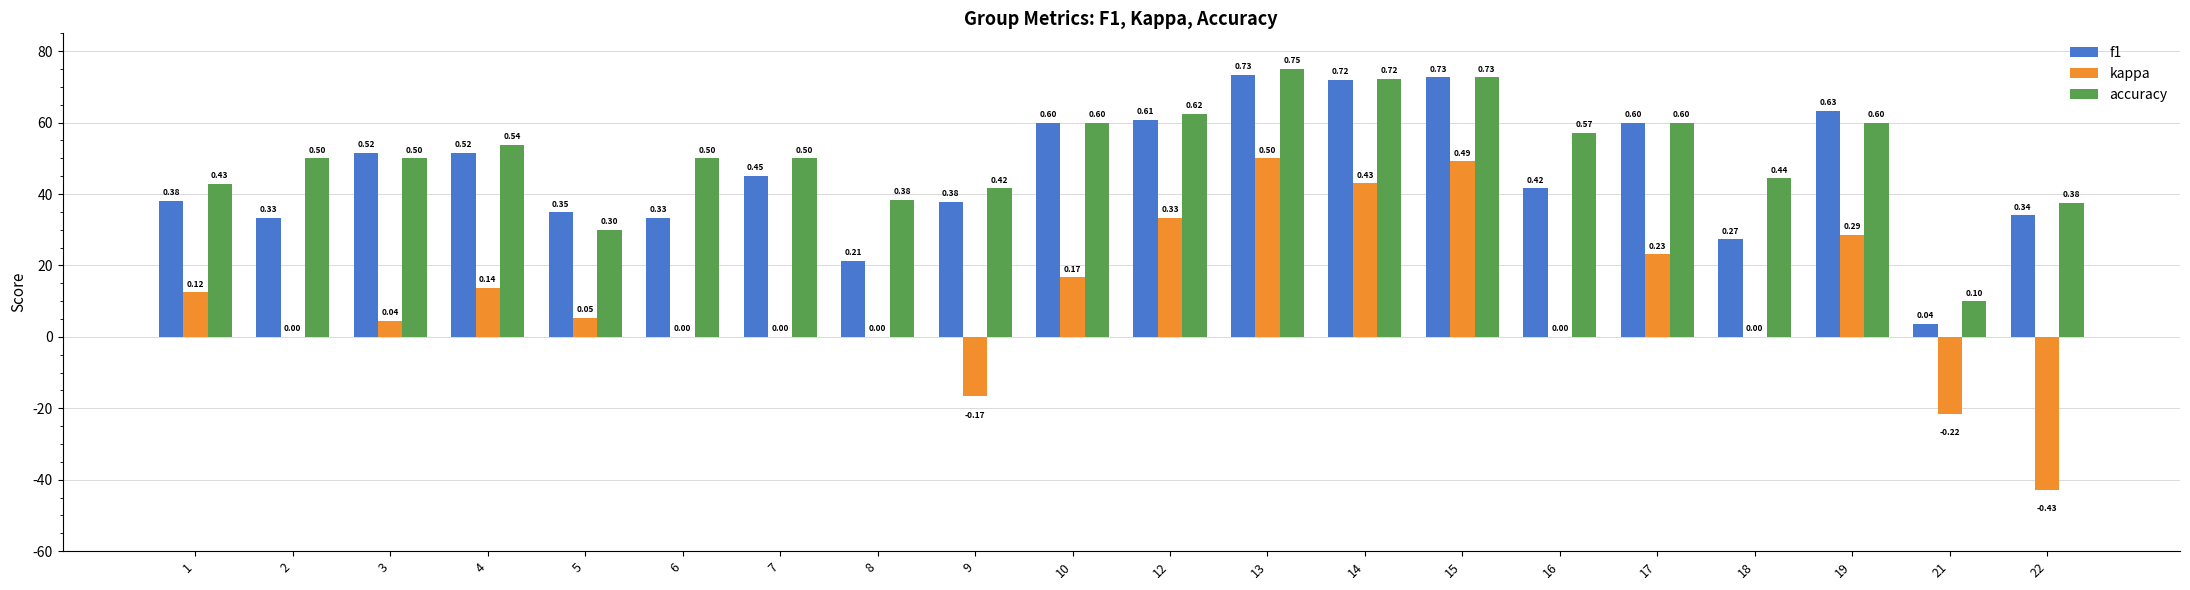

Reading right to left, extract all data points from this chart.

f1: 22=0.3	21=0.0	19=0.6	18=0.3	17=0.6	16=0.4	15=0.7	14=0.7	13=0.7	12=0.6	10=0.6	9=0.4	8=0.2	7=0.5	6=0.3	5=0.3	4=0.5	3=0.5	2=0.3	1=0.4
kappa: 22=-0.4	21=-0.2	19=0.3	18=0.0	17=0.2	16=0.0	15=0.5	14=0.4	13=0.5	12=0.3	10=0.2	9=-0.2	8=0.0	7=0.0	6=0.0	5=0.1	4=0.1	3=0.0	2=0.0	1=0.1
accuracy: 22=0.4	21=0.1	19=0.6	18=0.4	17=0.6	16=0.6	15=0.7	14=0.7	13=0.8	12=0.6	10=0.6	9=0.4	8=0.4	7=0.5	6=0.5	5=0.3	4=0.5	3=0.5	2=0.5	1=0.4